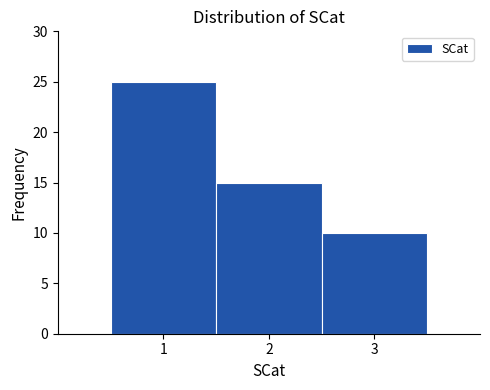

Which range on the x-axis has the tallest bar?

0.5 to 1.5